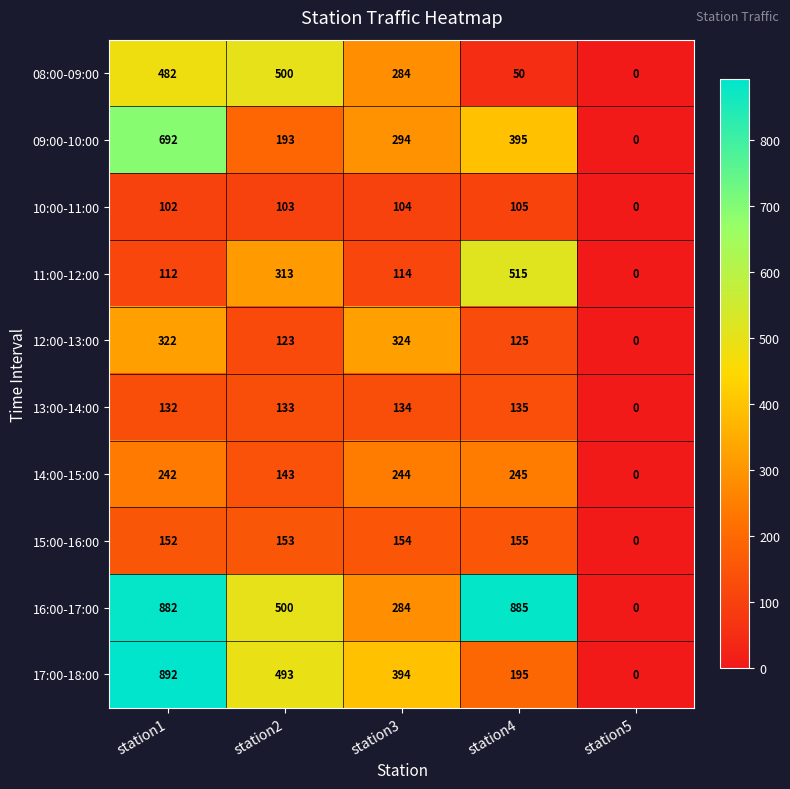

At how many categories does at least one series exceed 426?

3